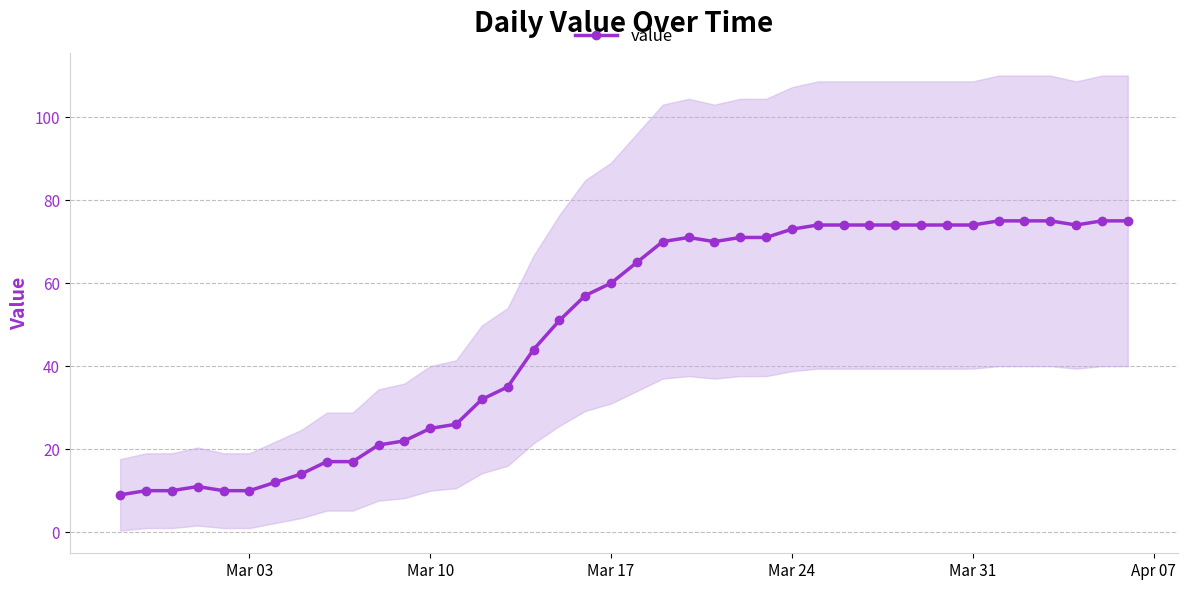

What is the highest value of the value series?

75